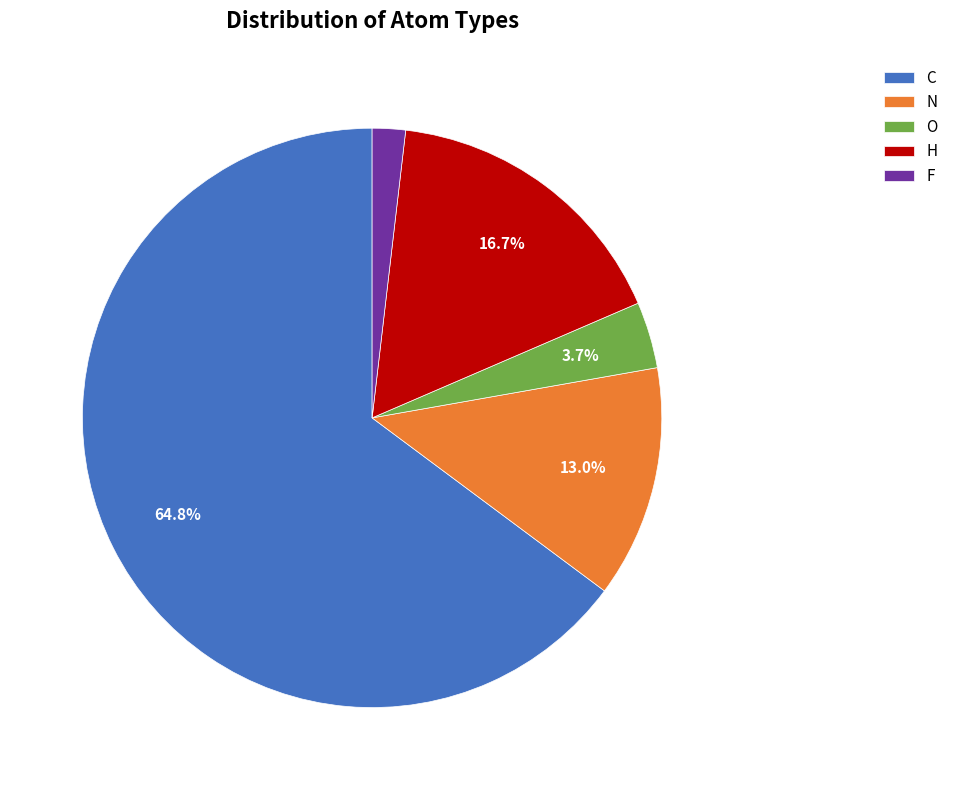

Is it true that H is 17% of the pie?

True